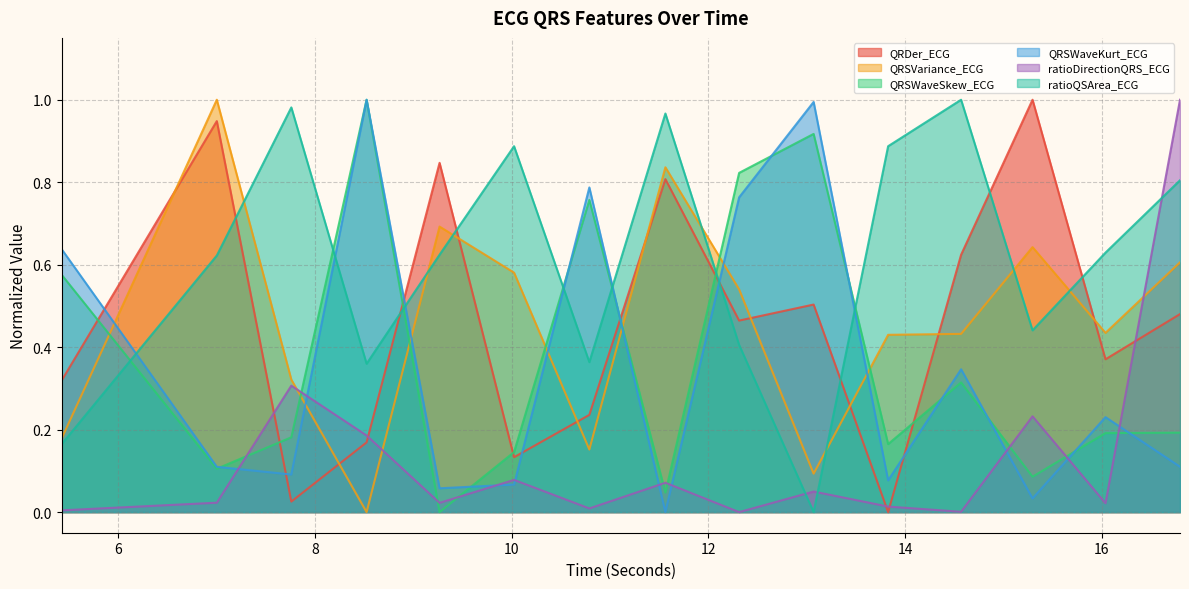

Which has a higher value, 15.296875 or 13.0703125?

15.296875